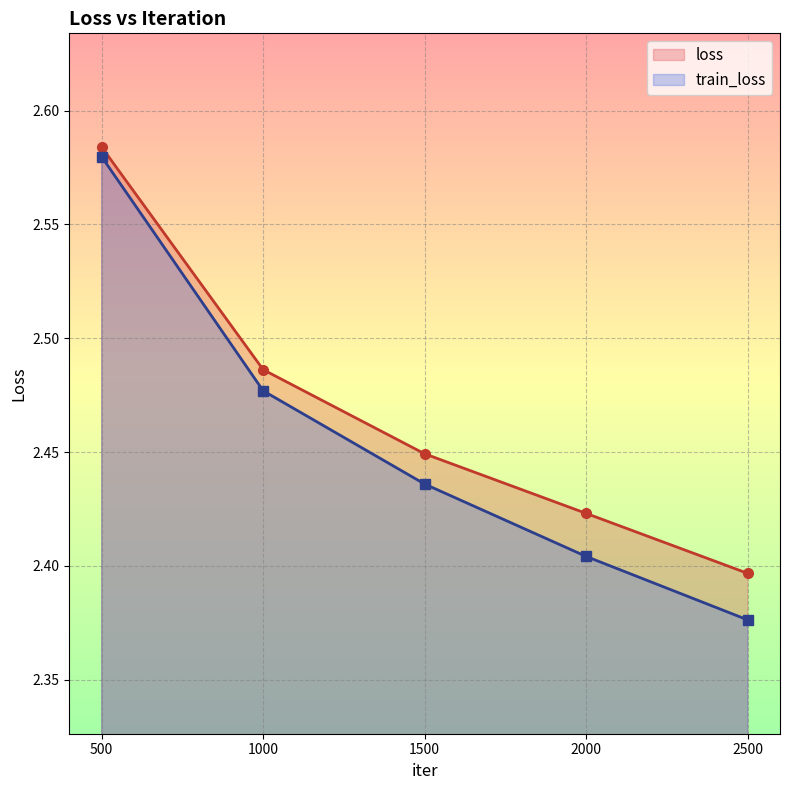

How many train_loss values are between 2 and 3?

5